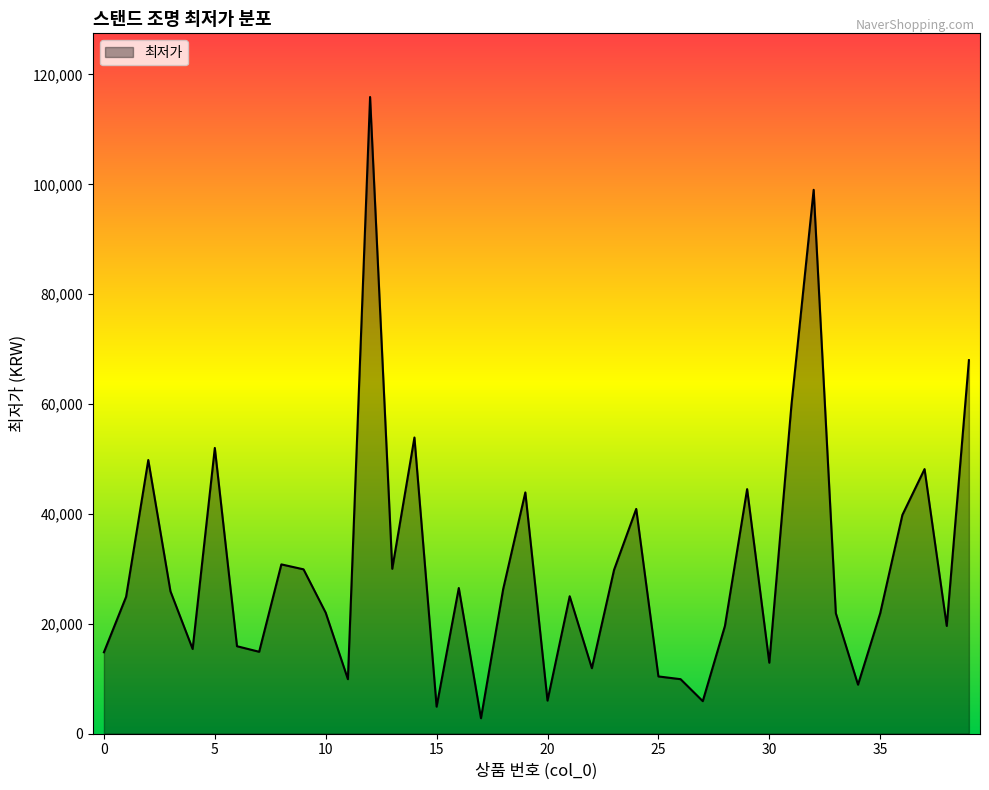

What is the smallest value displayed?

2790